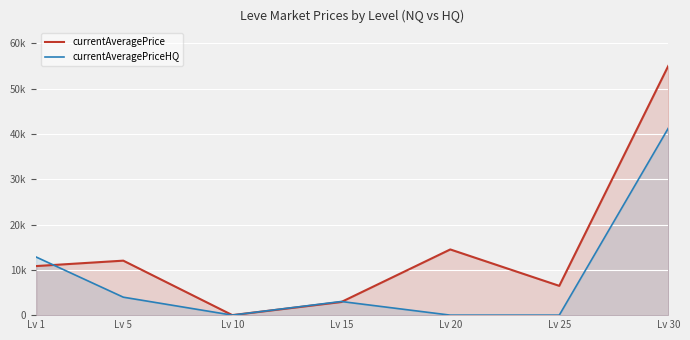

What is the total value across all series at Lv 20?

14501.8